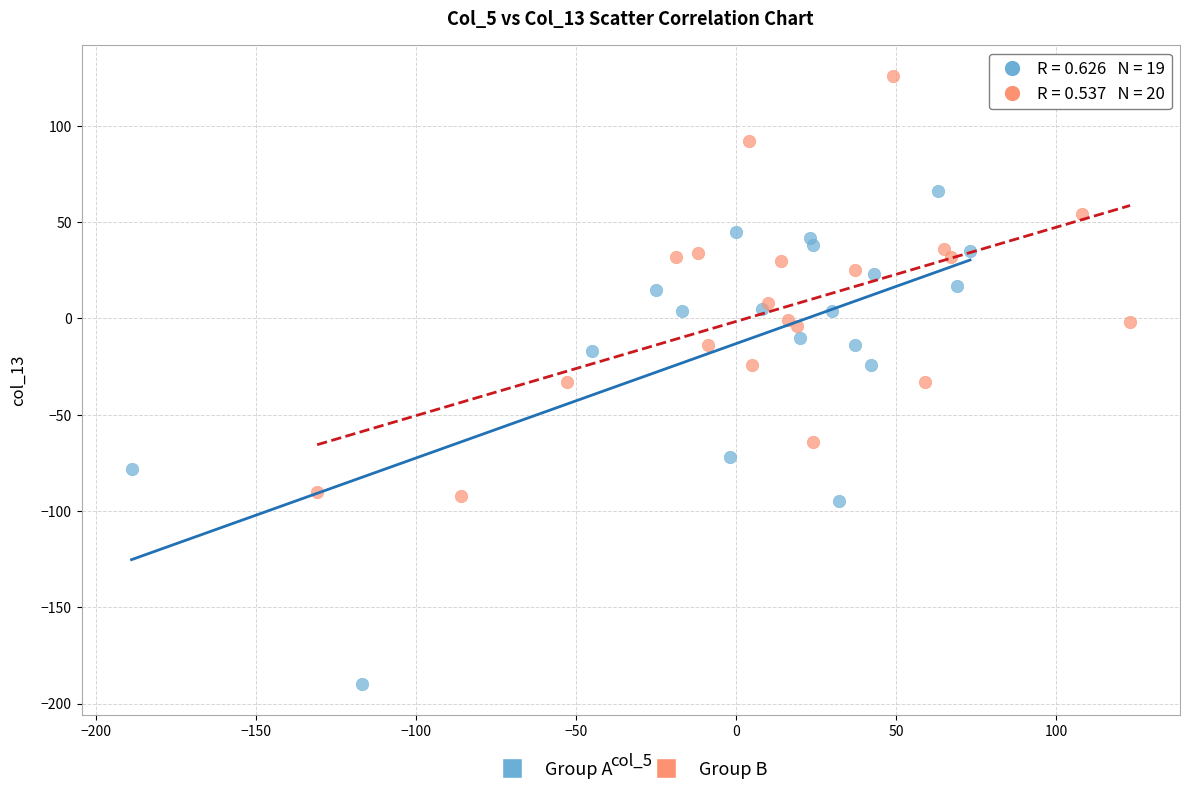

Which series reaches the maximum Y coordinate?

Group B